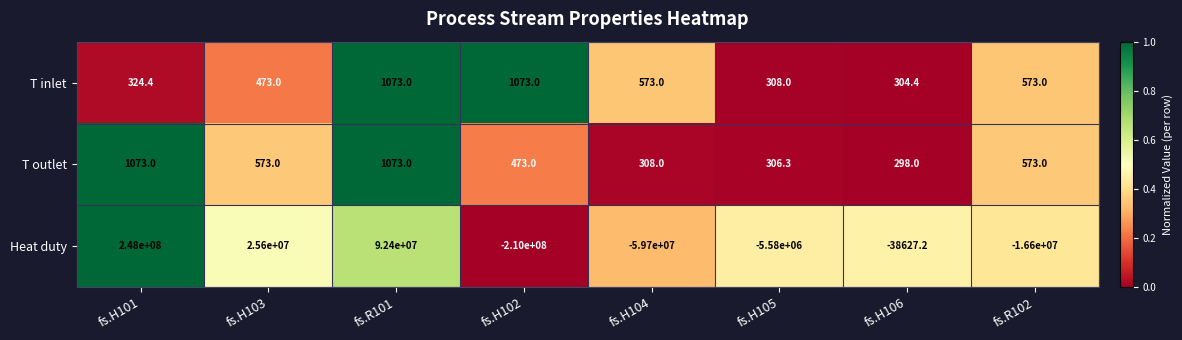

Reading left to right, what are all the values shown in this chart?

T inlet: fs.H101=324.4	fs.H103=473.0	fs.R101=1073.0	fs.H102=1073.0	fs.H104=573.0	fs.H105=308.0	fs.H106=304.4	fs.R102=573.0
T outlet: fs.H101=1073.0	fs.H103=573.0	fs.R101=1073.0	fs.H102=473.0	fs.H104=308.0	fs.H105=306.3	fs.H106=298.0	fs.R102=573.0
Heat duty: fs.H101=248000000.0	fs.H103=25600000.0	fs.R101=92400000.0	fs.H102=-210000000.0	fs.H104=-59700000.0	fs.H105=-5580000.0	fs.H106=-38627.2	fs.R102=-16600000.0